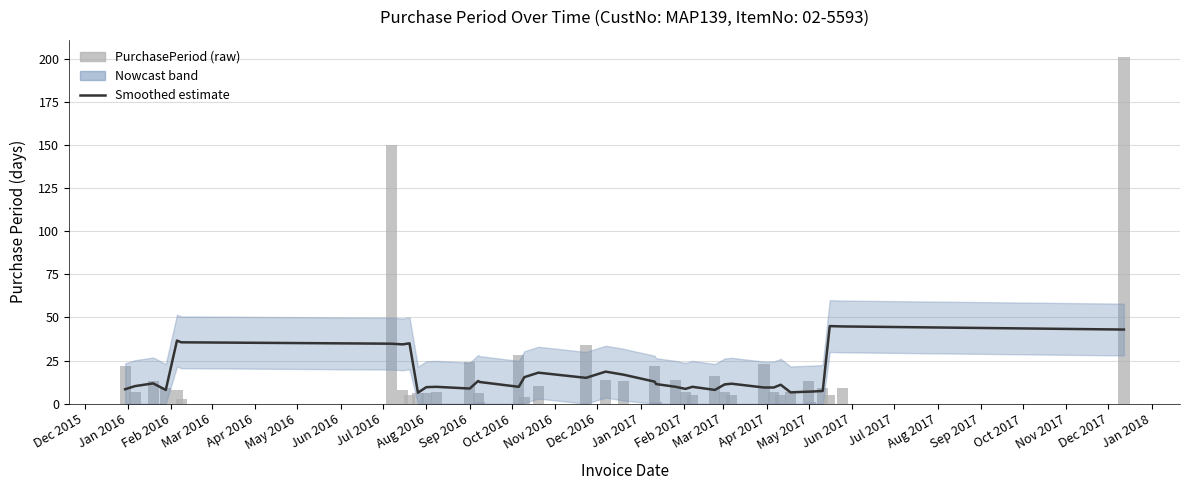

How many data points in PurchasePeriod are above 8?

18